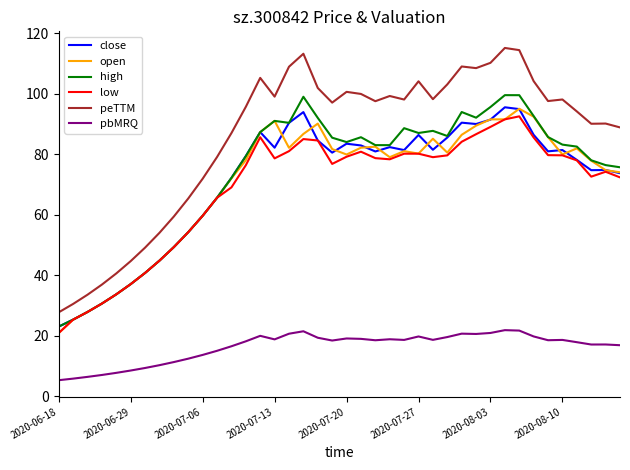

What is the maximum value for open?

95.0